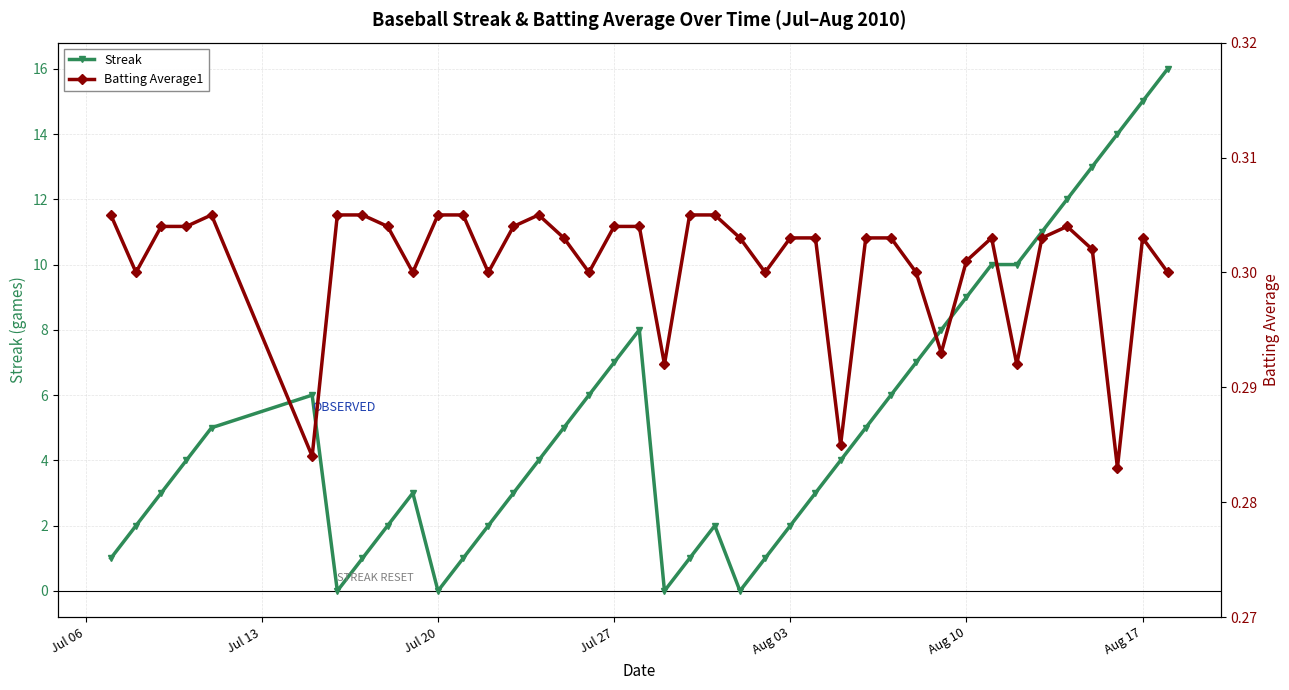

List the series in order of their peak value, lowest first.

Batting Average1, Streak